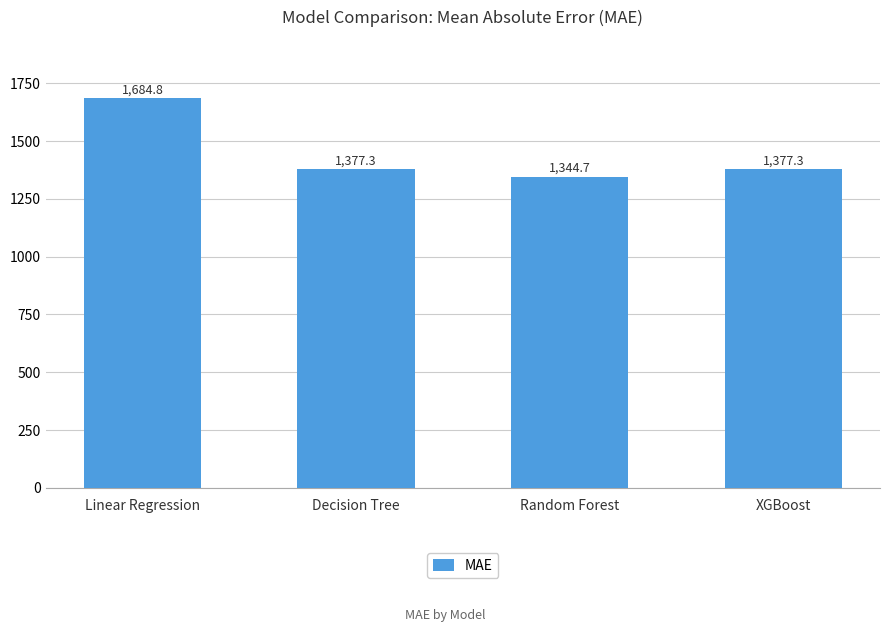

What value does the data have at XGBoost?

1377.3